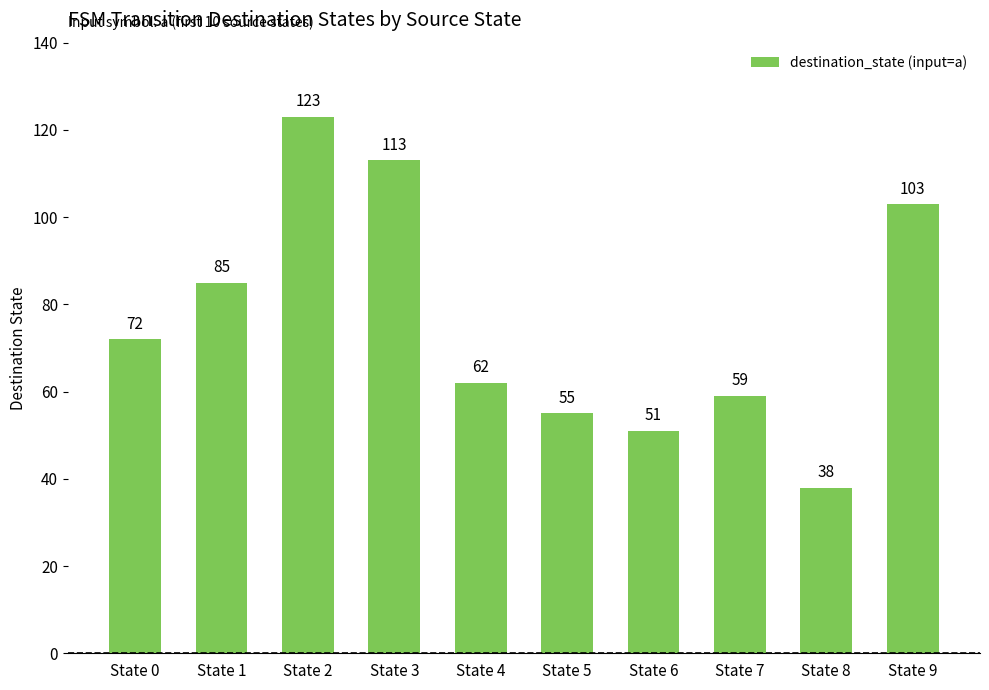

What is the change in value from State 0 to State 8?

-34